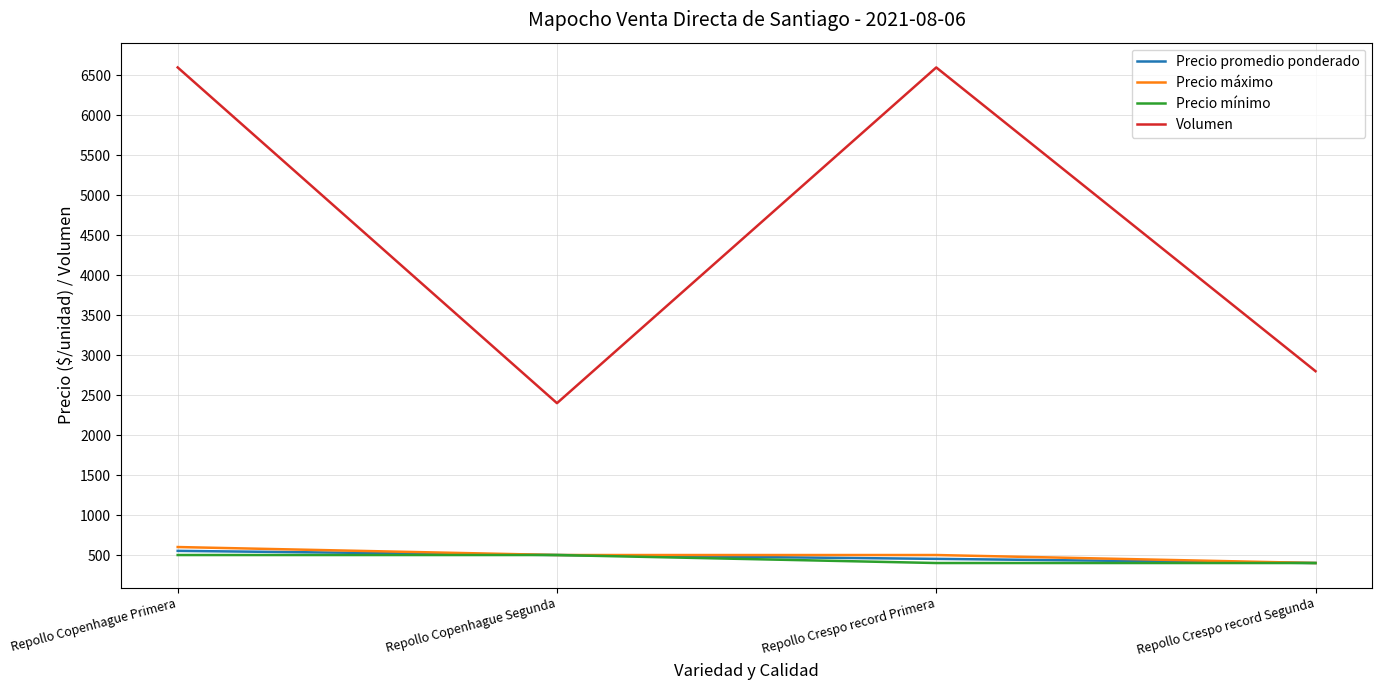

True or false: Precio promedio ponderado has a value of 161 at Repollo Copenhague Segunda.

False